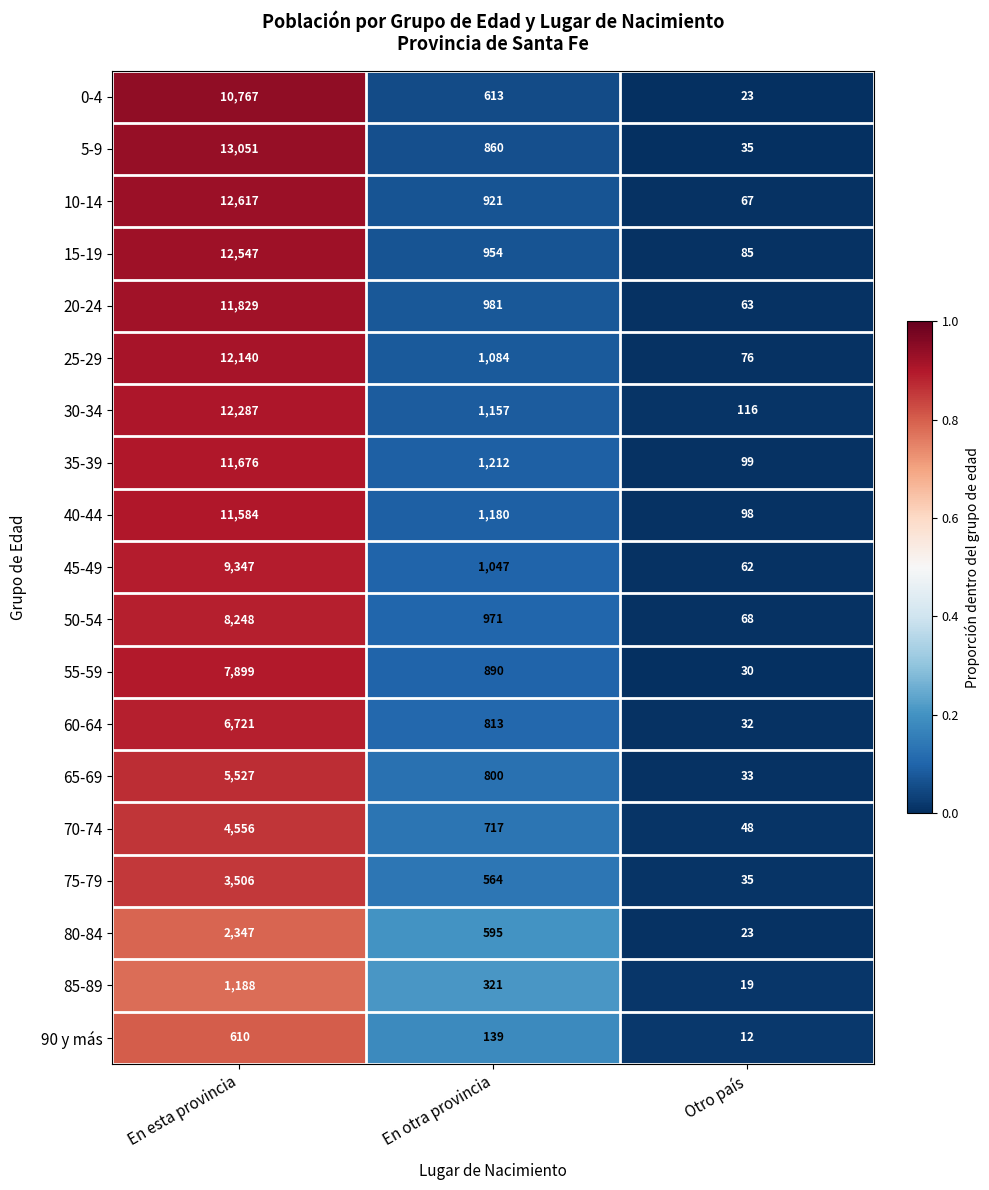

The 50-54 series shows 232 at En otra provincia. True or false?

False